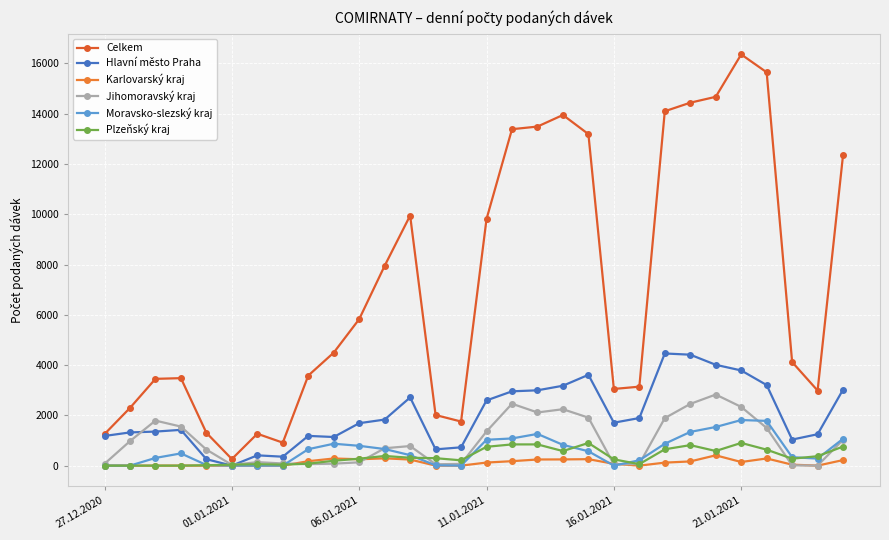

Which series has the largest range (max minus min)?

Celkem